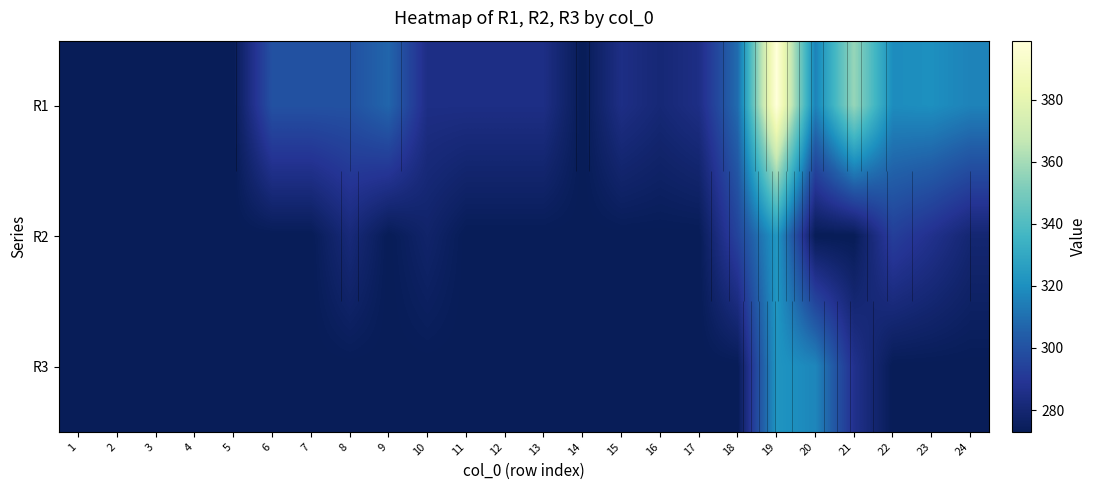

What is the highest value of the R3 series?

322